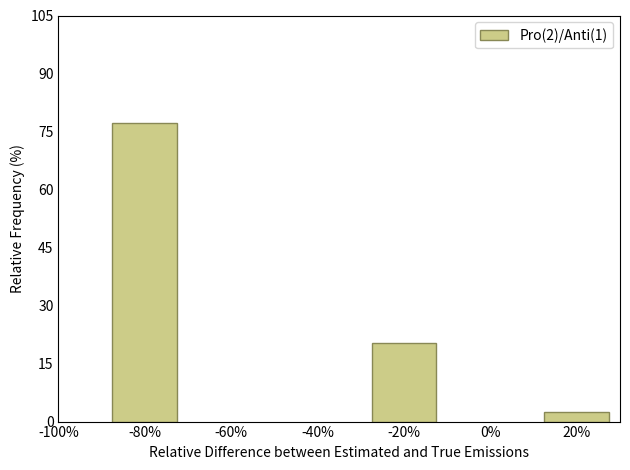

Reading right to left, extract all data points from this chart.

2.5	20.4	77.2